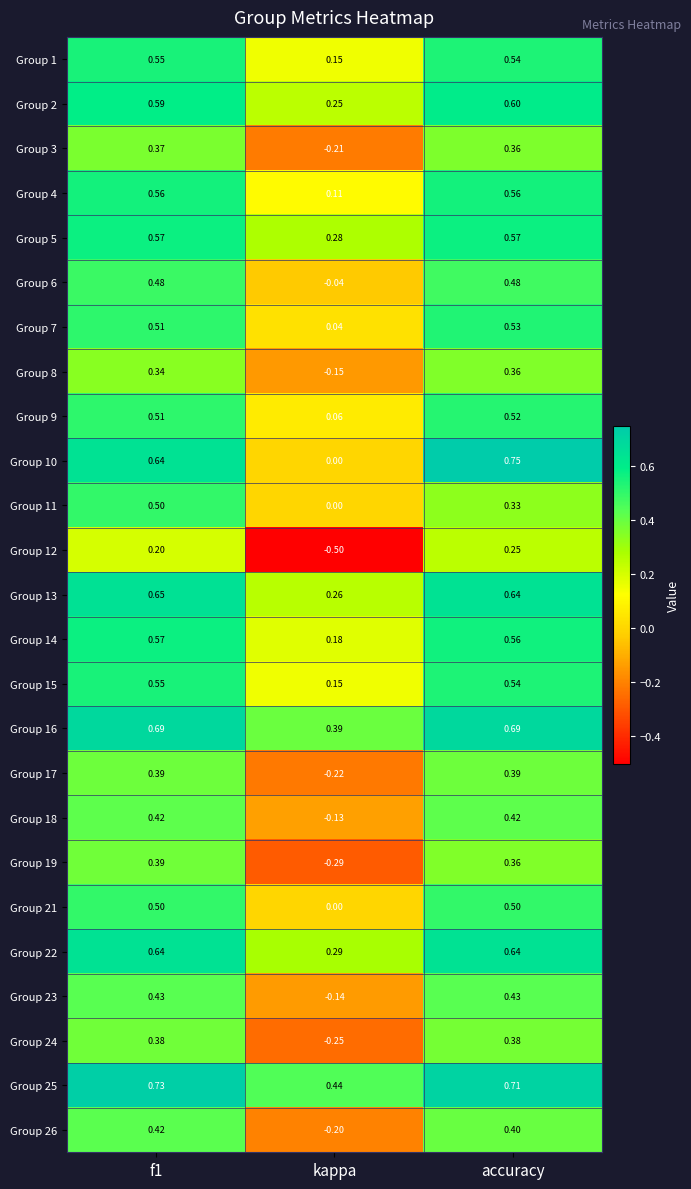

At which label is Group 24 closest to 0?

kappa